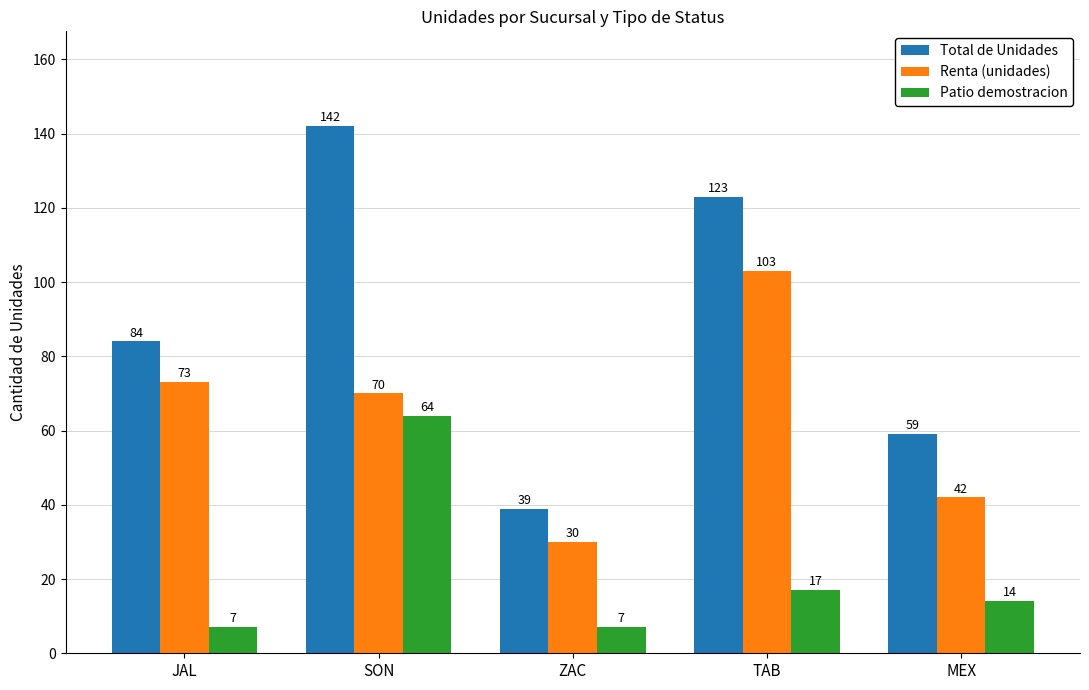

Reading right to left, transcribe all the data shown in this chart.

Total de Unidades: 59	123	39	142	84
Renta (unidades): 42	103	30	70	73
Patio demostracion: 14	17	7	64	7